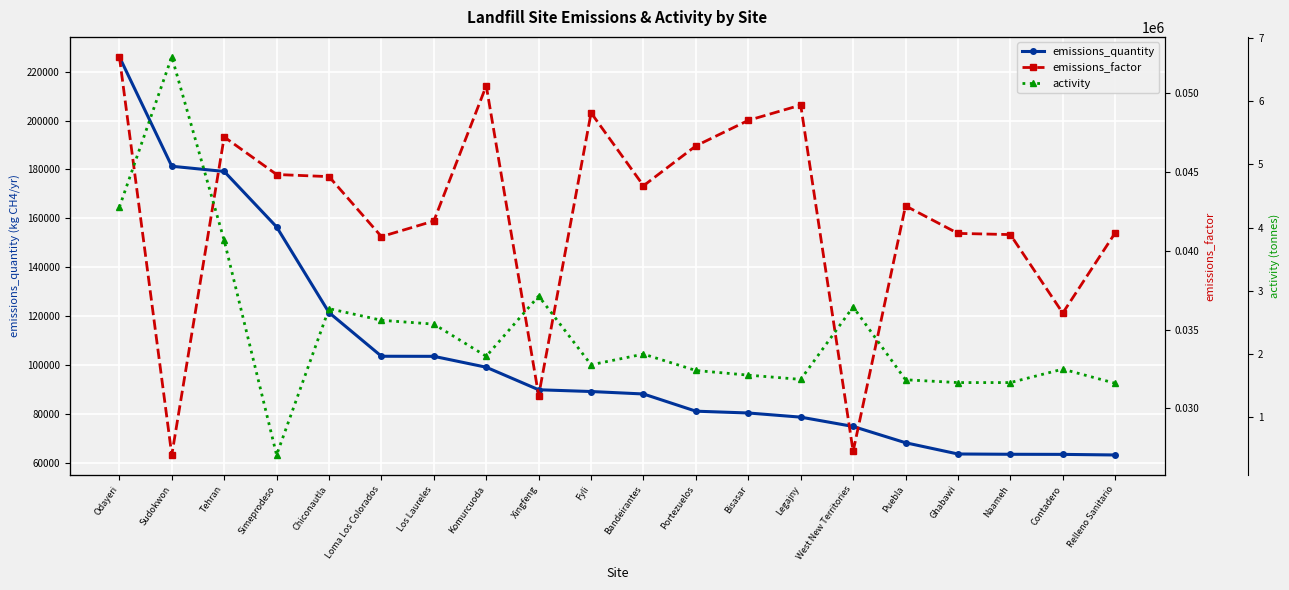

What is the highest value of the emissions_quantity series?

226064.0